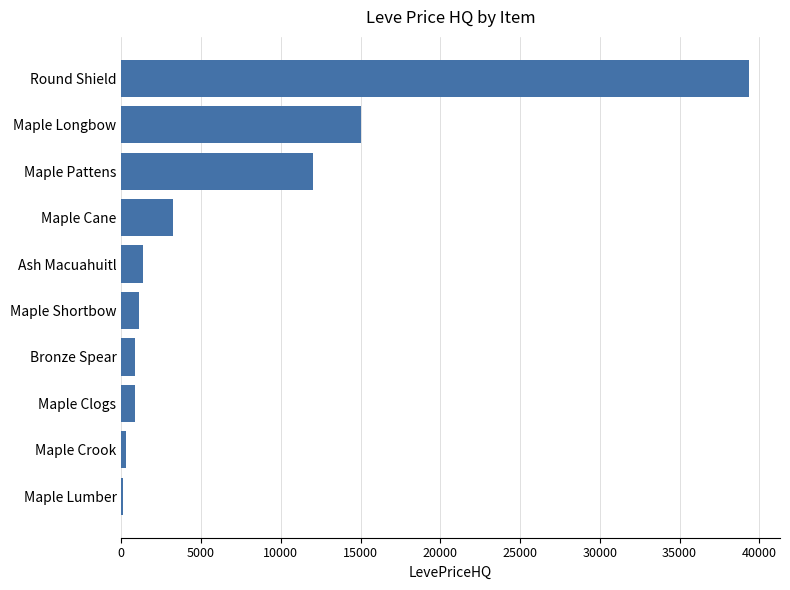

Which has a higher value, Round Shield or Maple Longbow?

Round Shield